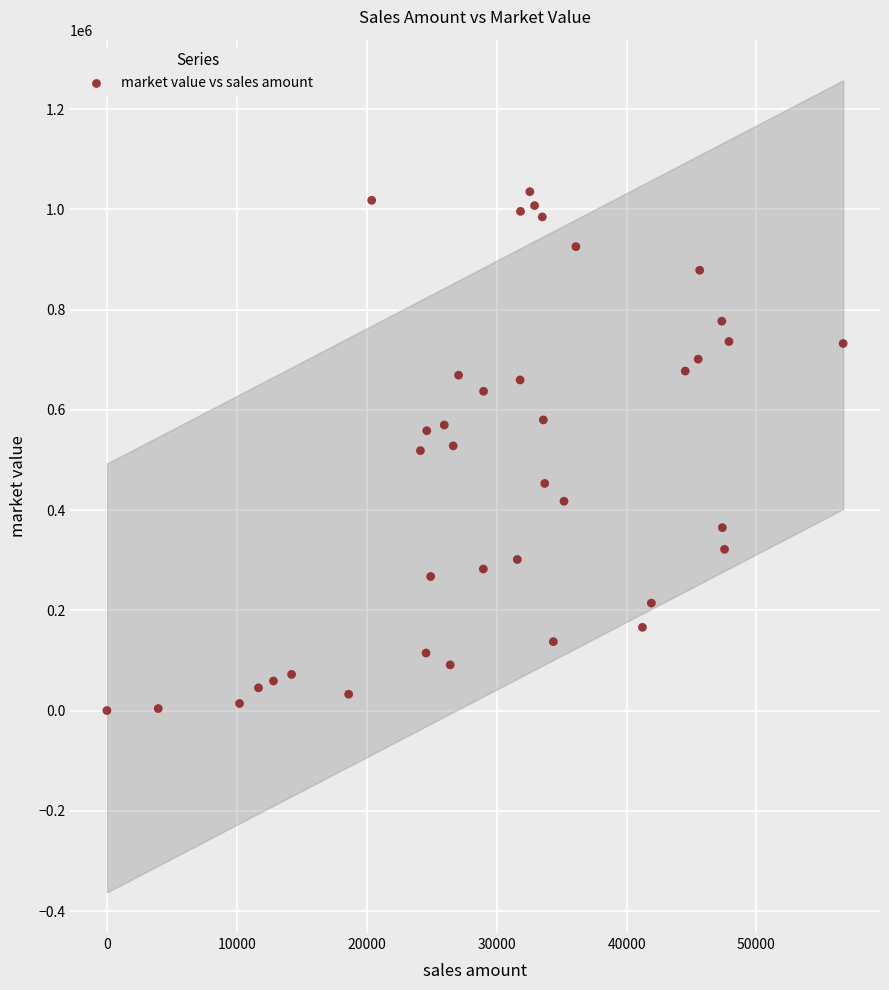

What is the range of X values (max minus min)?

56674.4